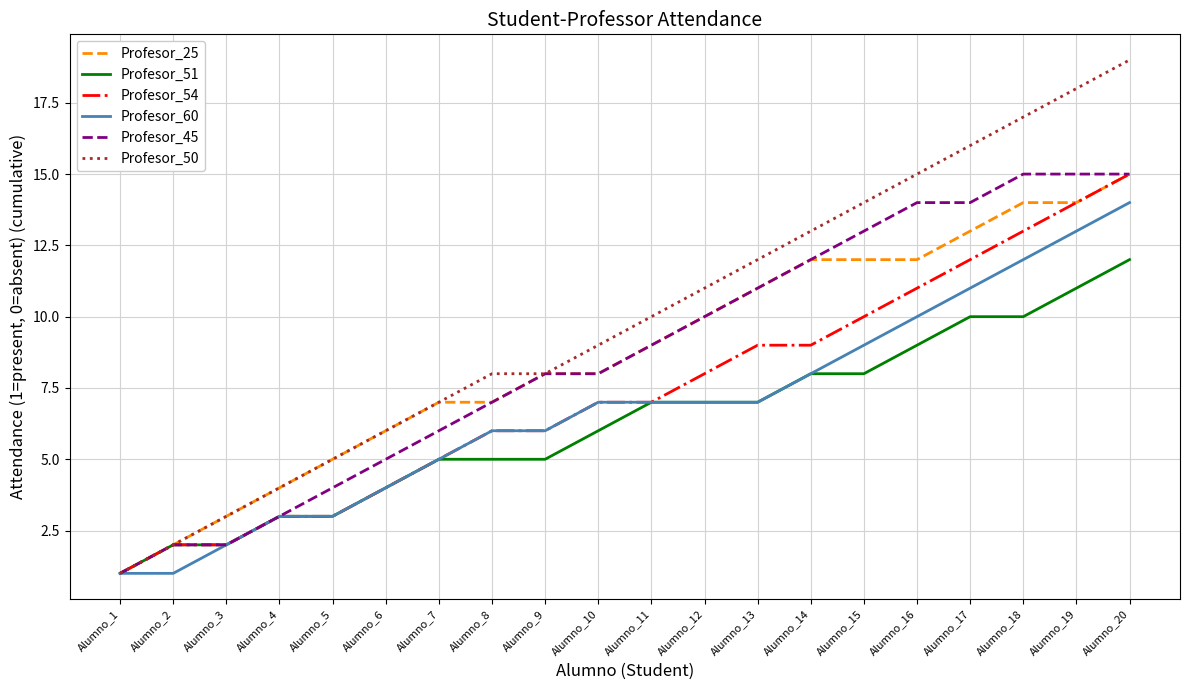

Is it true that Profesor_25 equals 8 at Alumno_5?

False